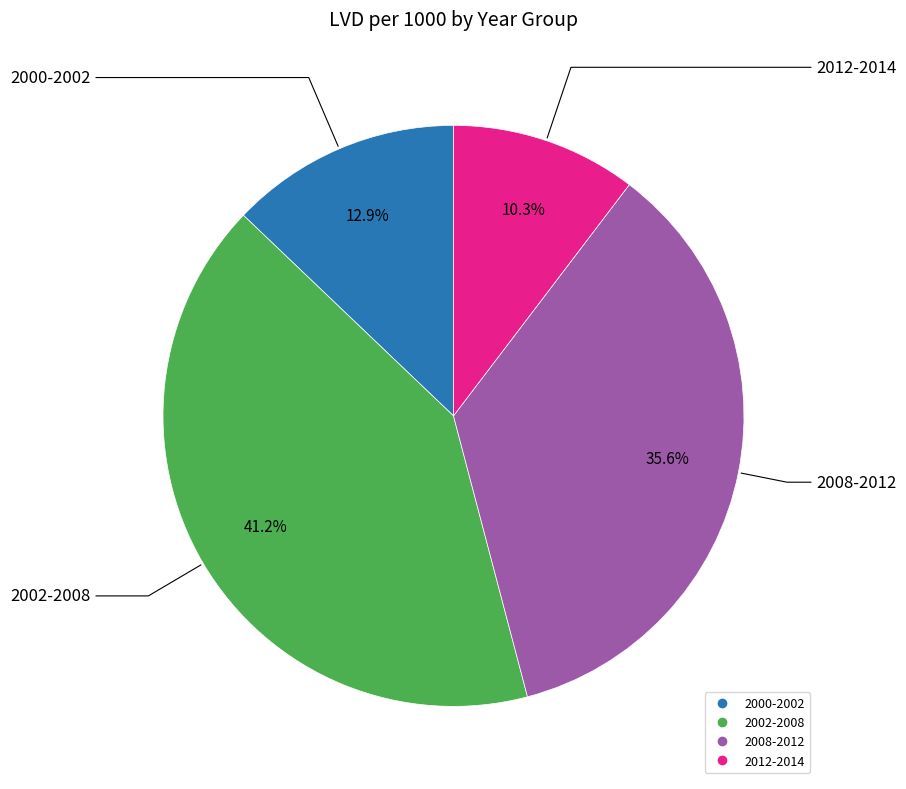

Is it true that 2008-2012 is 36% of the pie?

True